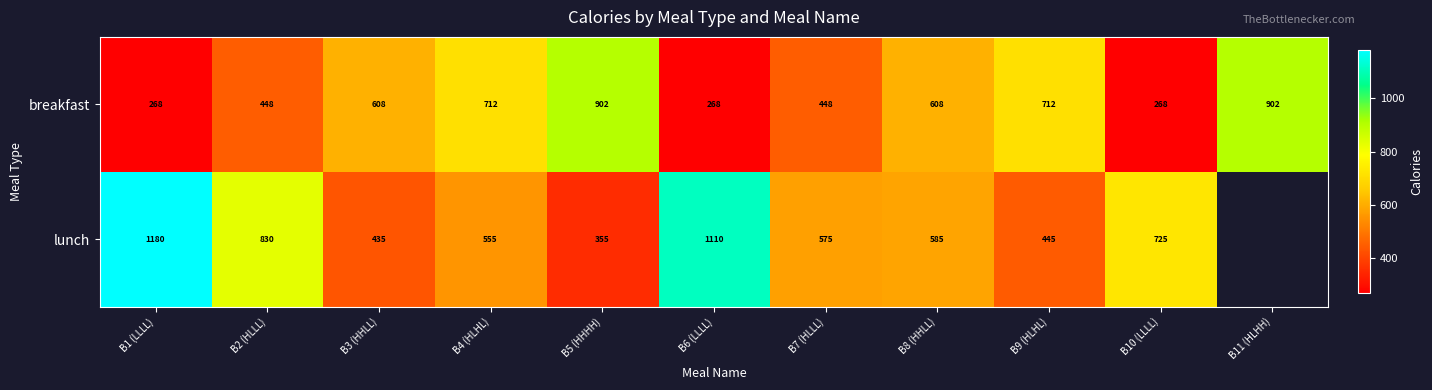

Rank the series at B9 (HLHL) from highest to lowest value.

breakfast, lunch